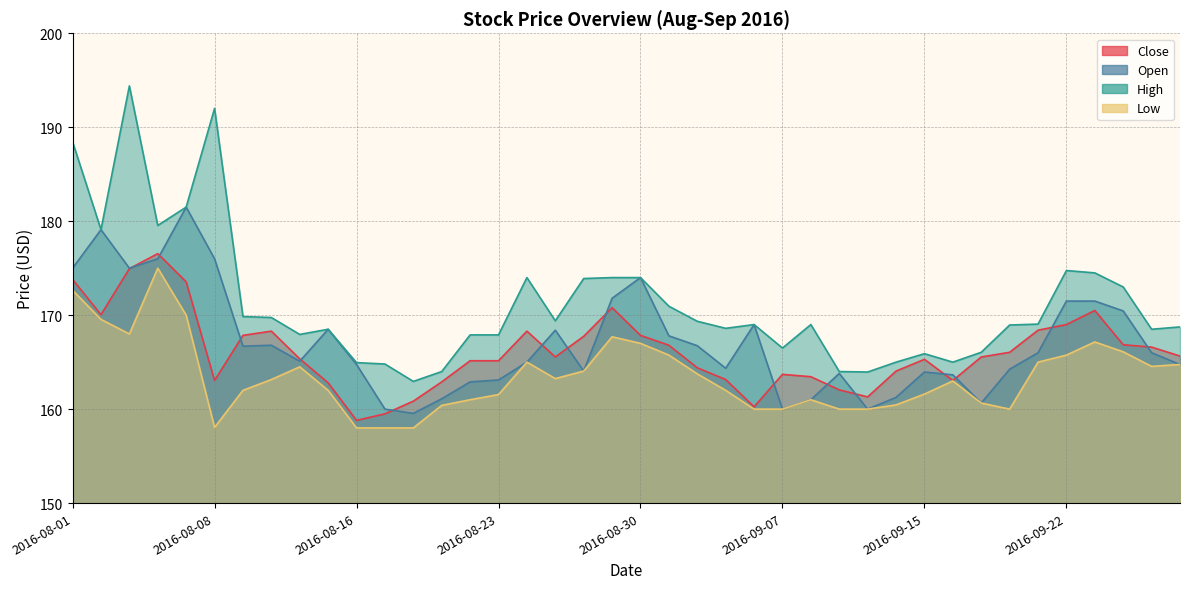

At which category does Open reach its first local peak?

2016-08-02